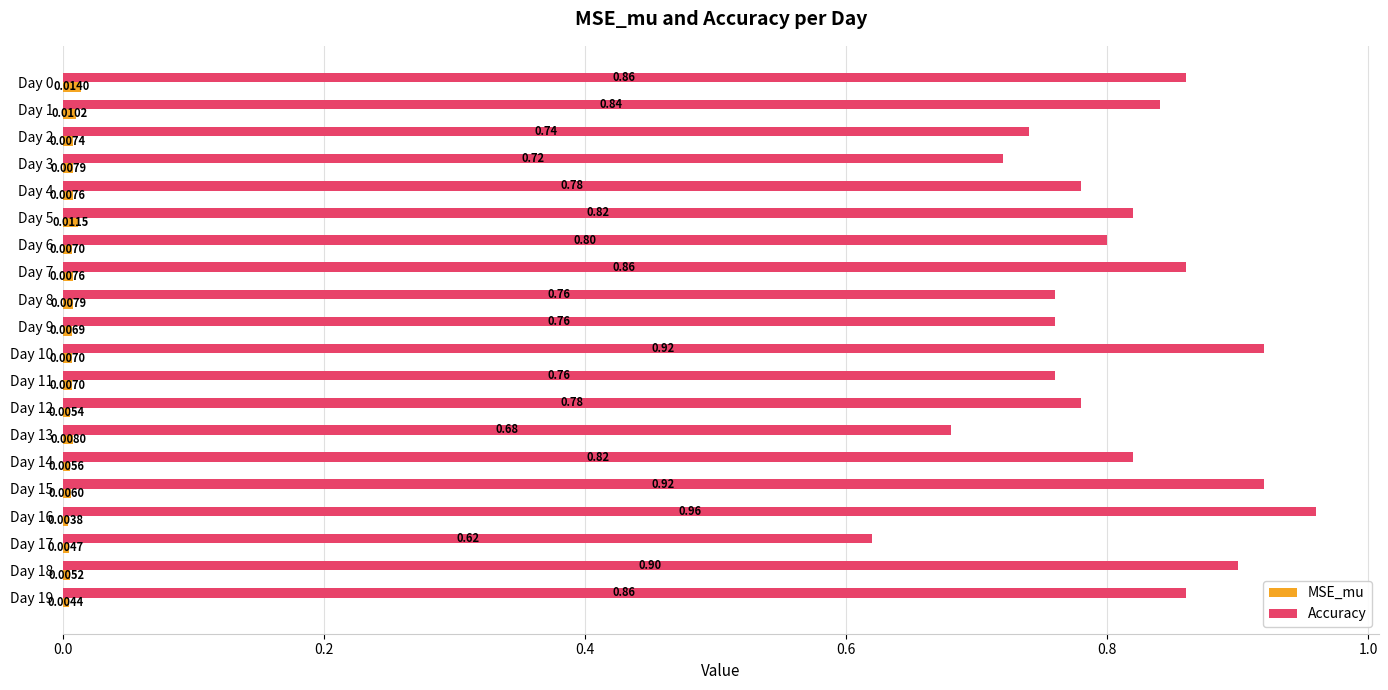

Is the value of MSE_mu at Day 13 greater than the value of Accuracy at Day 8?

No